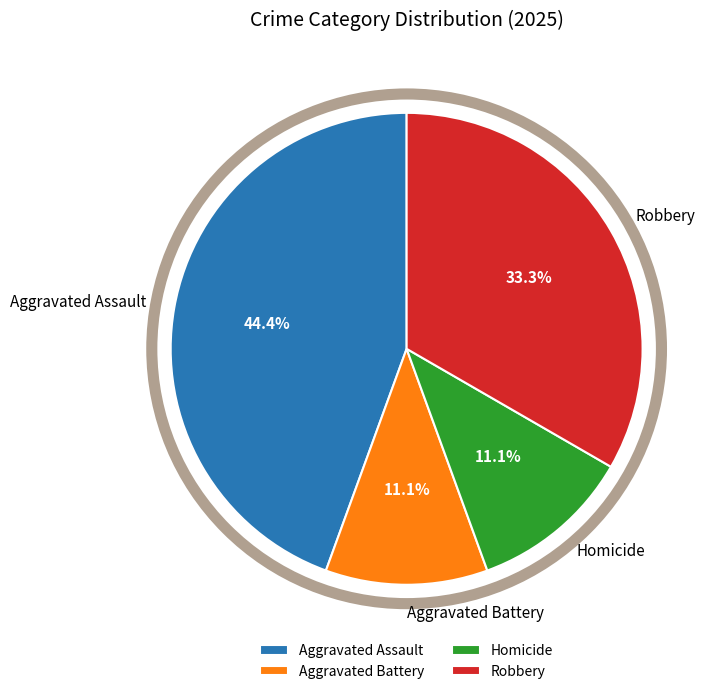

Approximately how many times larger is the value at Homicide compared to Robbery?

0.3